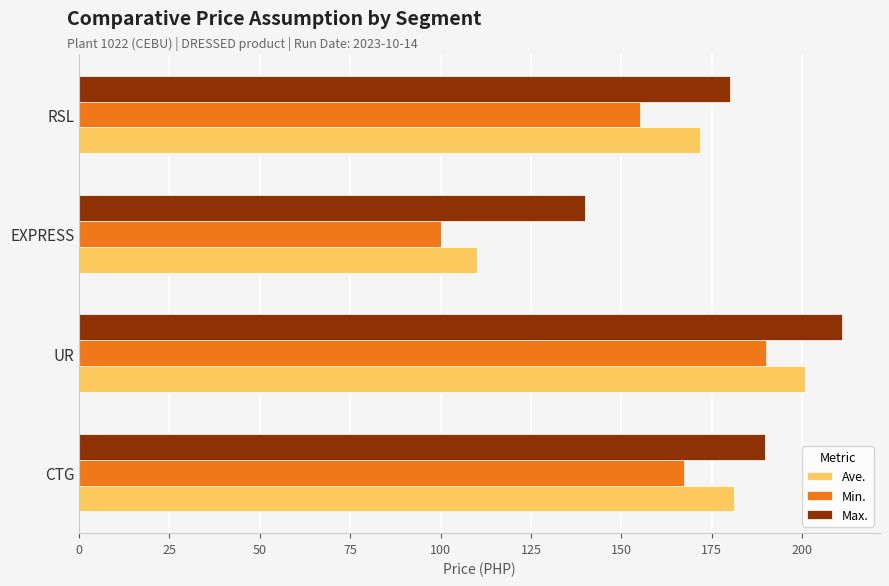

Which series has the largest total across all categories?

Max.